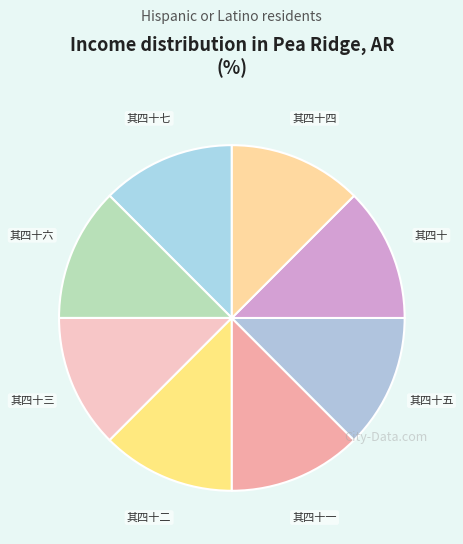

Does 其四十五 represent more than half of the total?

No